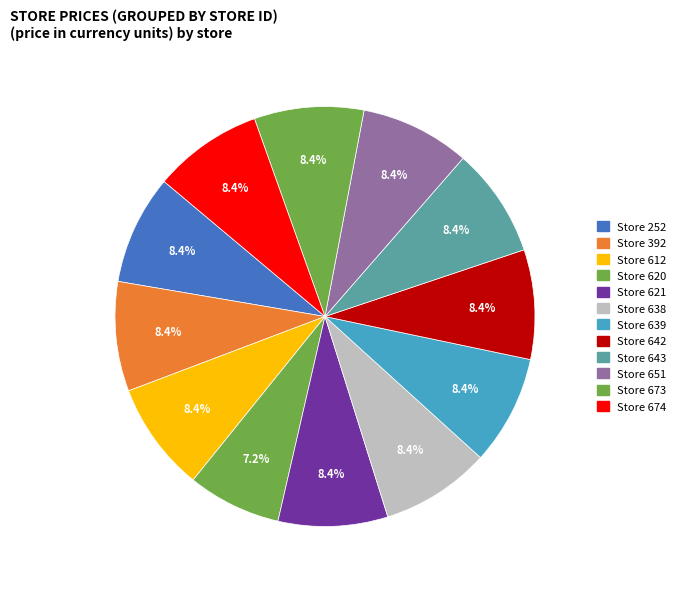

Is there a majority slice in this chart?

No